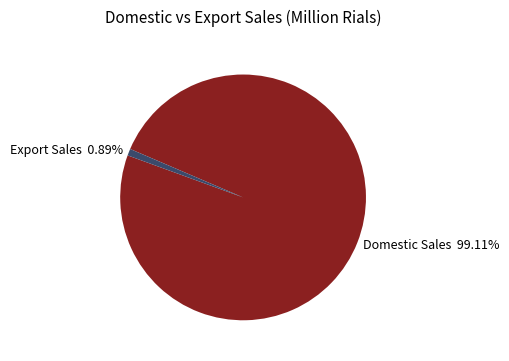

Rank the categories by value from lowest to highest.

Export Sales 0.89%, Domestic Sales 99.11%